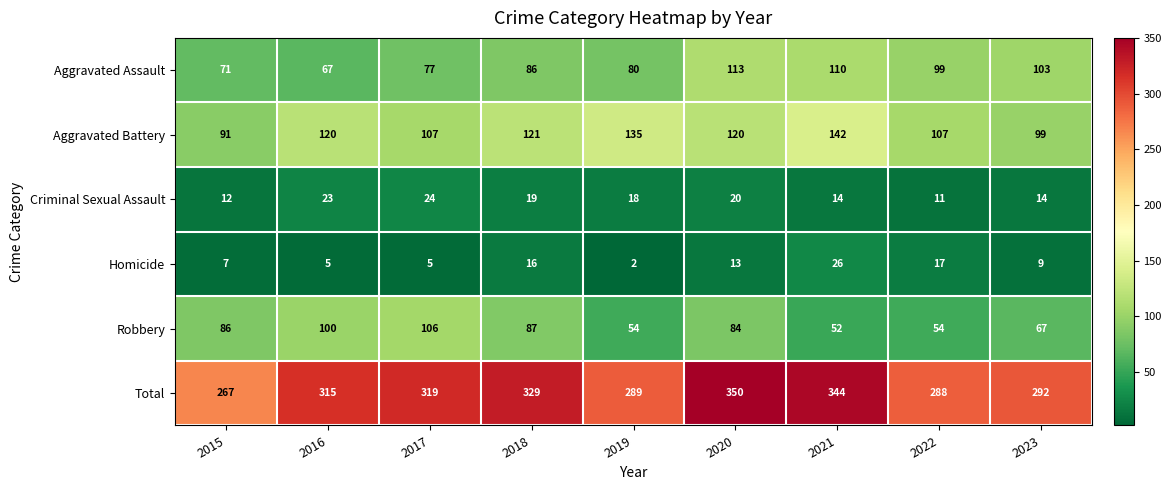

What is the sum of all Aggravated Assault values?

806